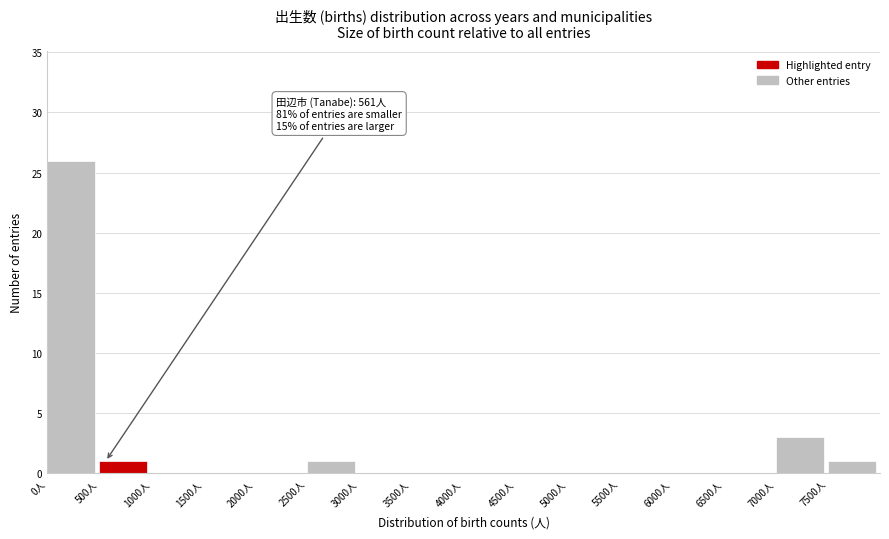

Which range on the x-axis has the tallest bar?

0 to 500